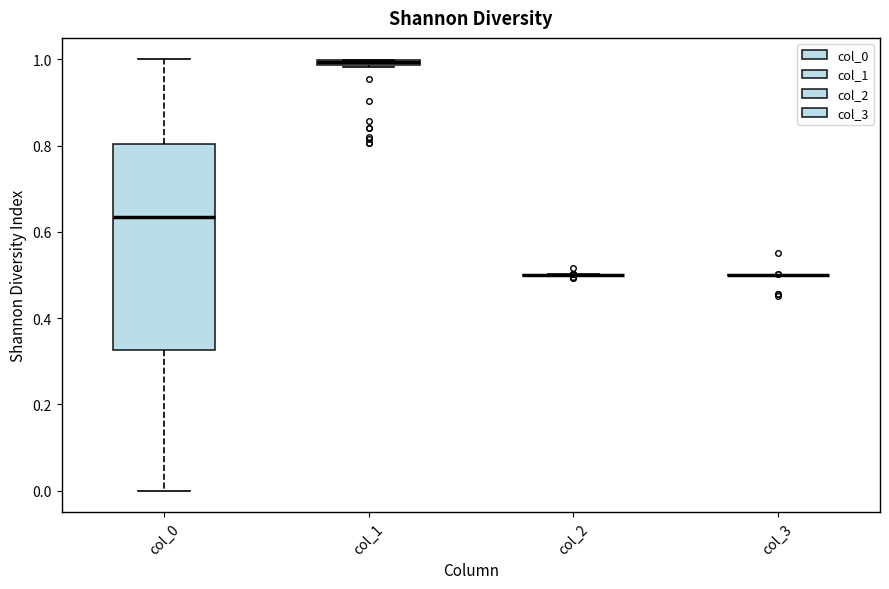

Which box is the tallest, from its lower edge to its upper edge?

col_0